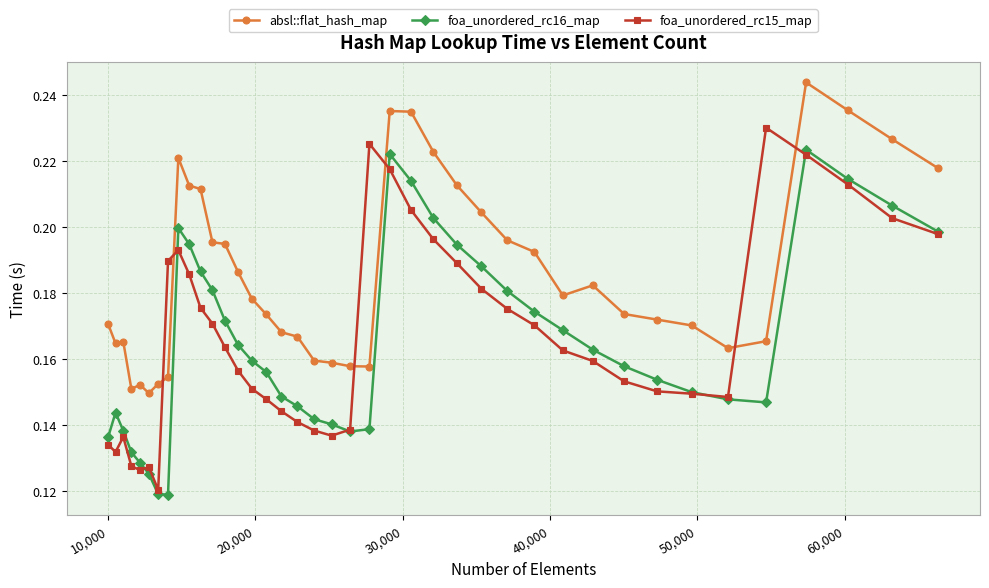

At how many categories does at least one series exceed 0?

40